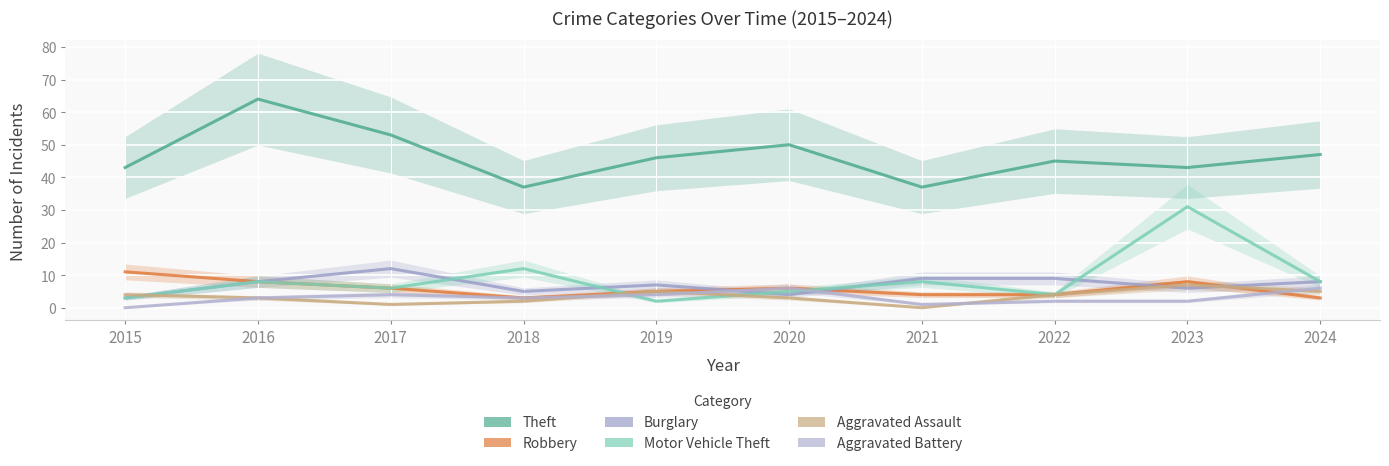

At how many categories does at least one series exceed 61?

1